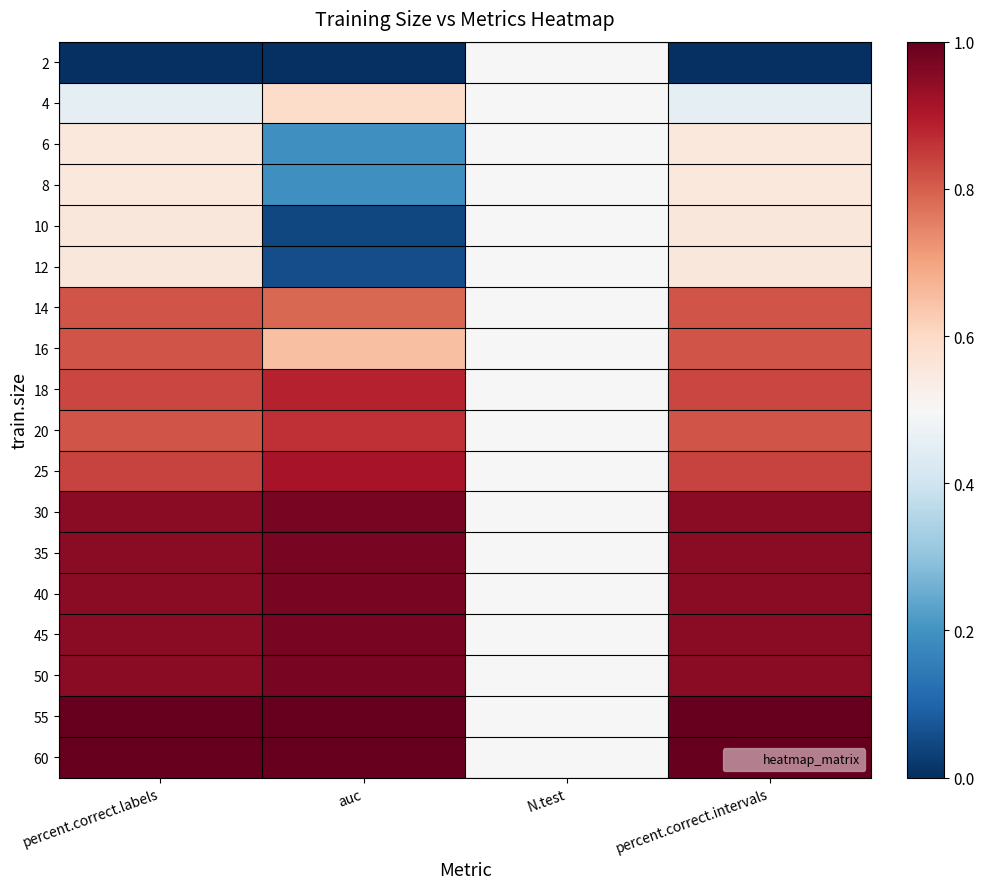

What is the maximum value shown in the chart?

1.0